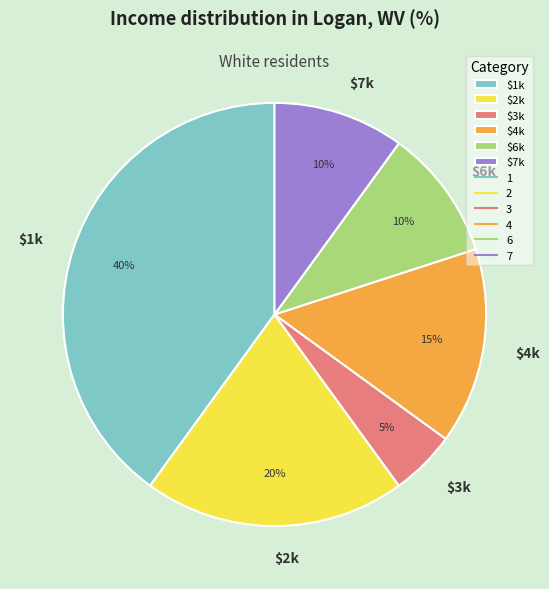

True or false: $3k accounts for 13% of the total.

False